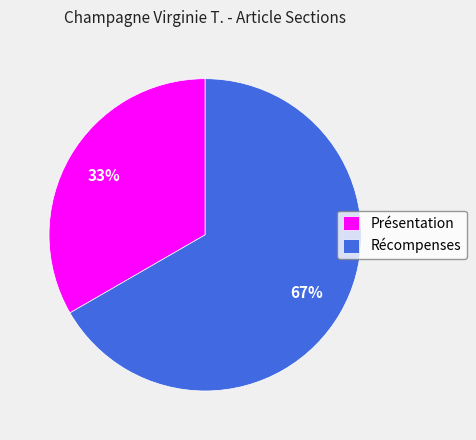

How many slices are in this pie chart?

2